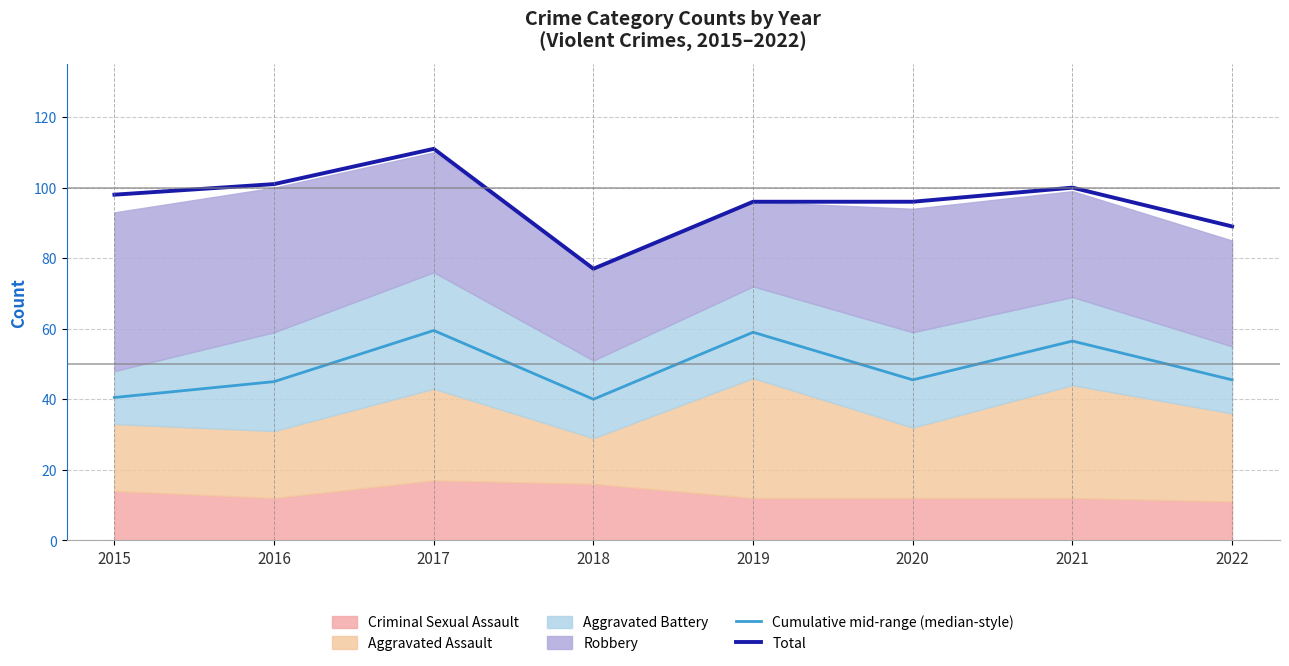

How many interior local peaks does the Cumulative mid-range (median-style) series have?

3